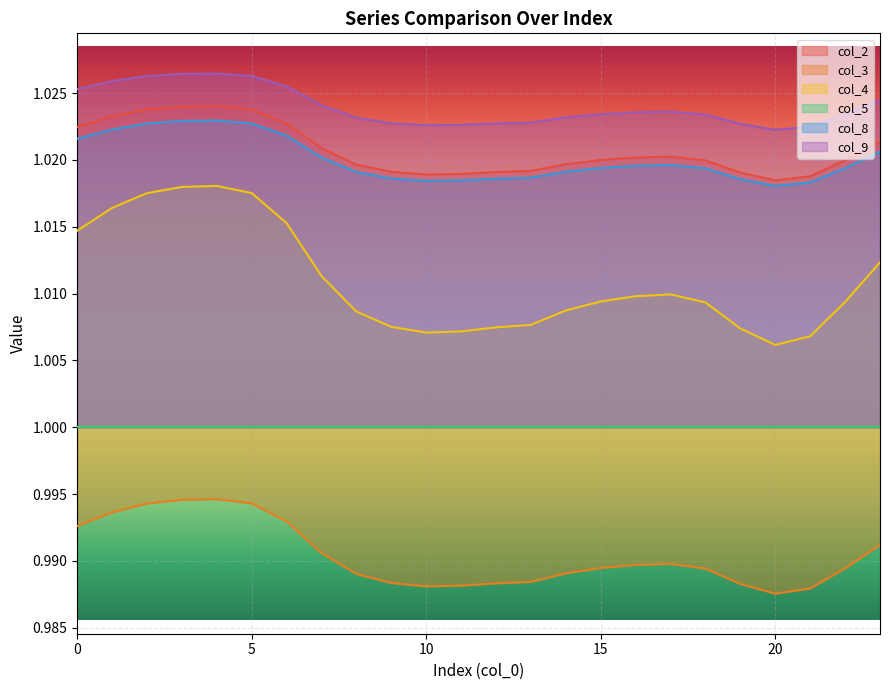

Which series has the largest range (max minus min)?

col_4